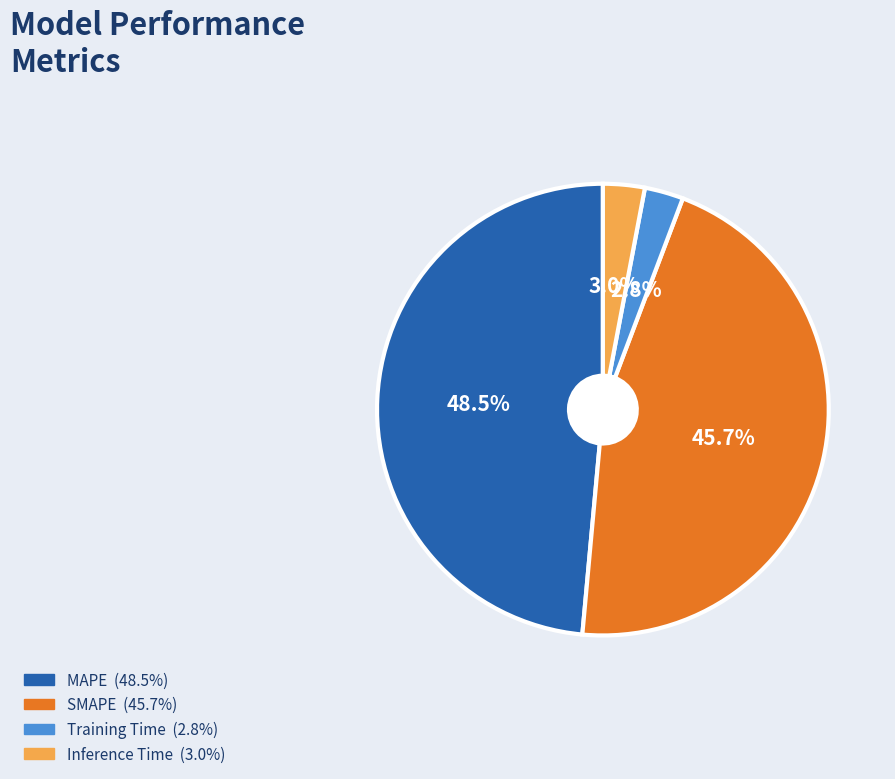

Does any single category account for the majority?

No